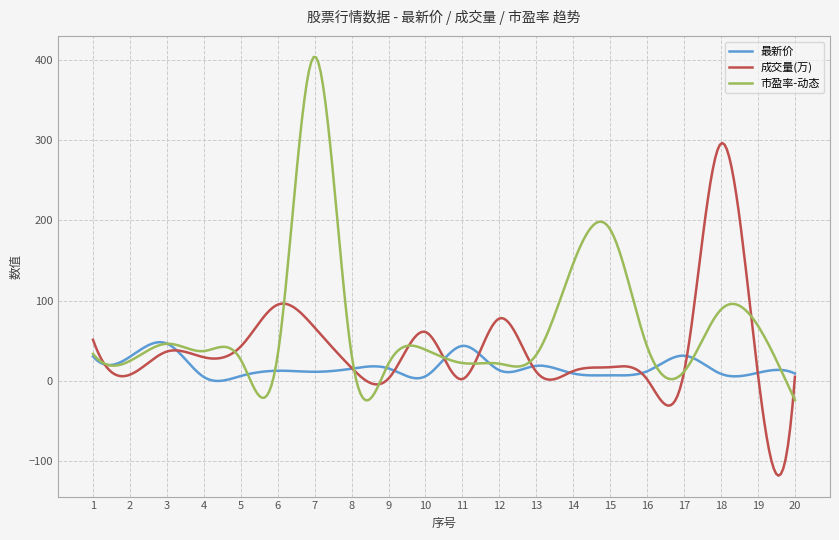

What is the highest value of the 最新价 series?

48.3